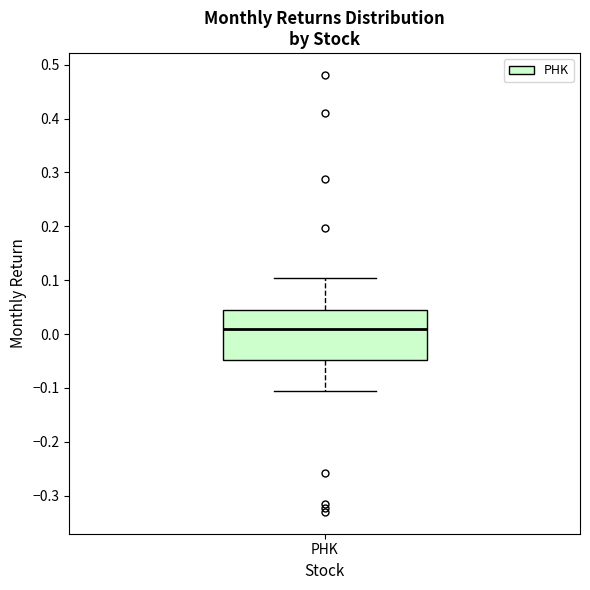

Where is the upper edge of the box for PHK on the y-axis? The values are not printed on the chart, so give them approximately, as read against the axis.

0.04